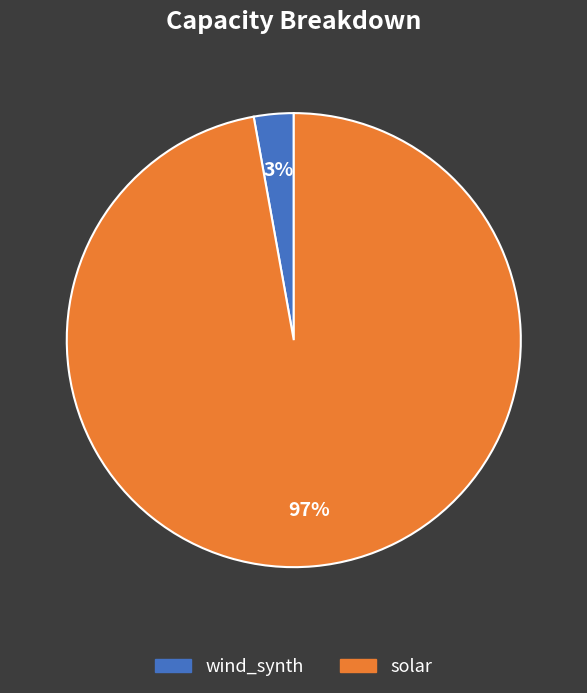

The wind_synth slice represents 18% of the pie. True or false?

False